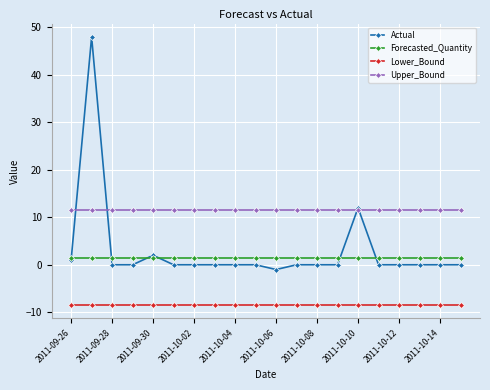

True or false: Lower_Bound and Forecasted_Quantity cross at least once.

False